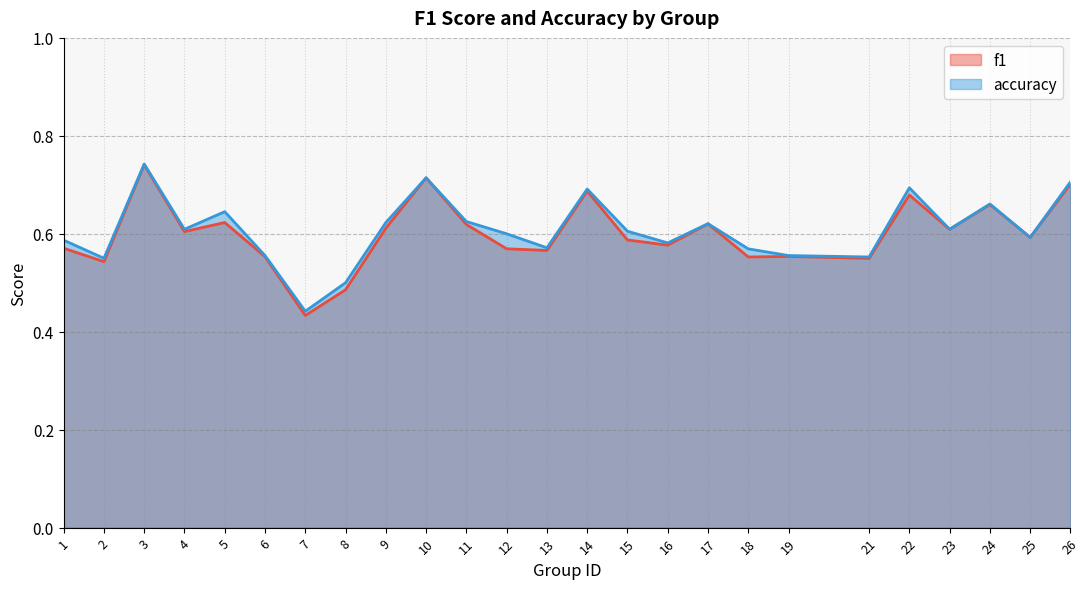

Reading left to right, list all the values displayed in this chart.

f1: 0.6	0.5	0.7	0.6	0.6	0.6	0.4	0.5	0.6	0.7	0.6	0.6	0.6	0.7	0.6	0.6	0.6	0.6	0.6	0.5	0.7	0.6	0.7	0.6	0.7
accuracy: 0.6	0.6	0.7	0.6	0.6	0.6	0.4	0.5	0.6	0.7	0.6	0.6	0.6	0.7	0.6	0.6	0.6	0.6	0.6	0.6	0.7	0.6	0.7	0.6	0.7